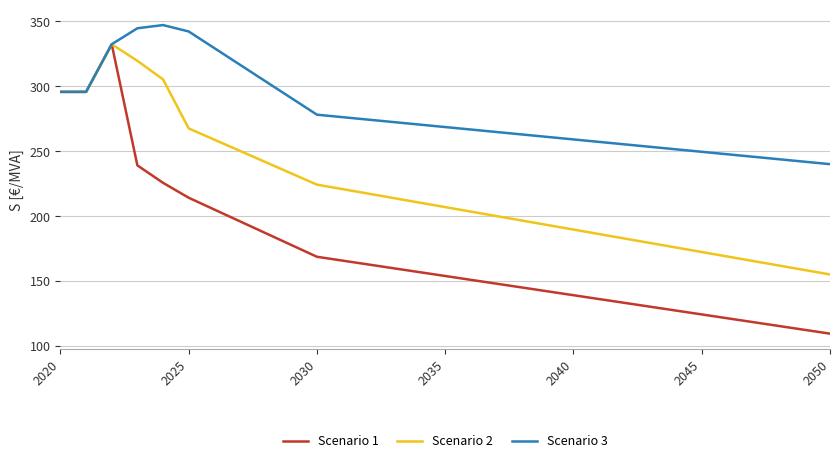

Which series has the widest spread of values?

Scenario 1